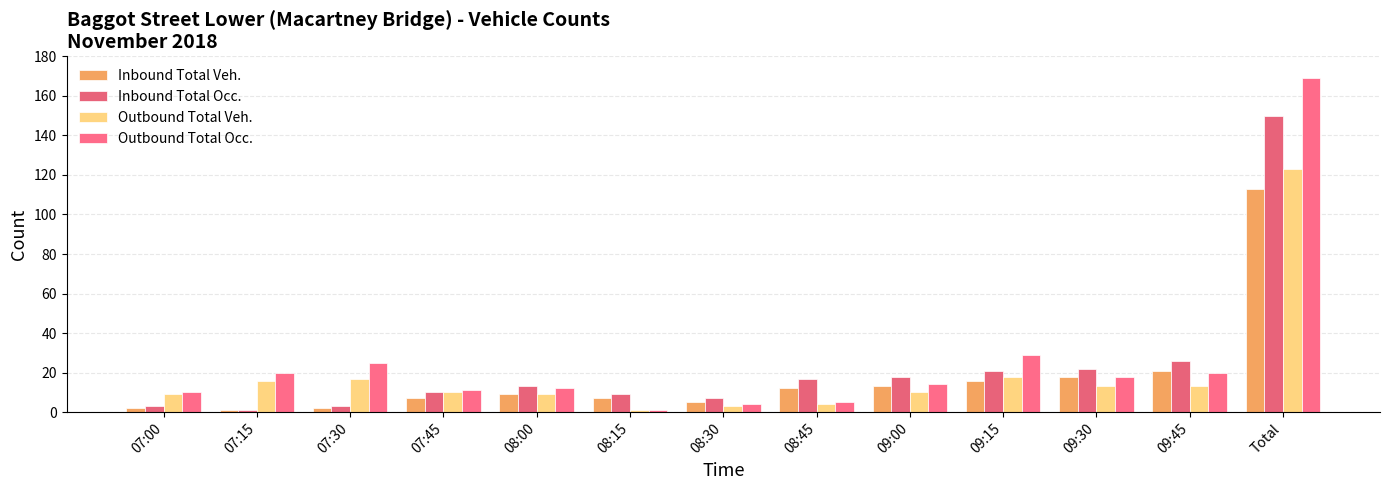

How many groups of bars are there?

13